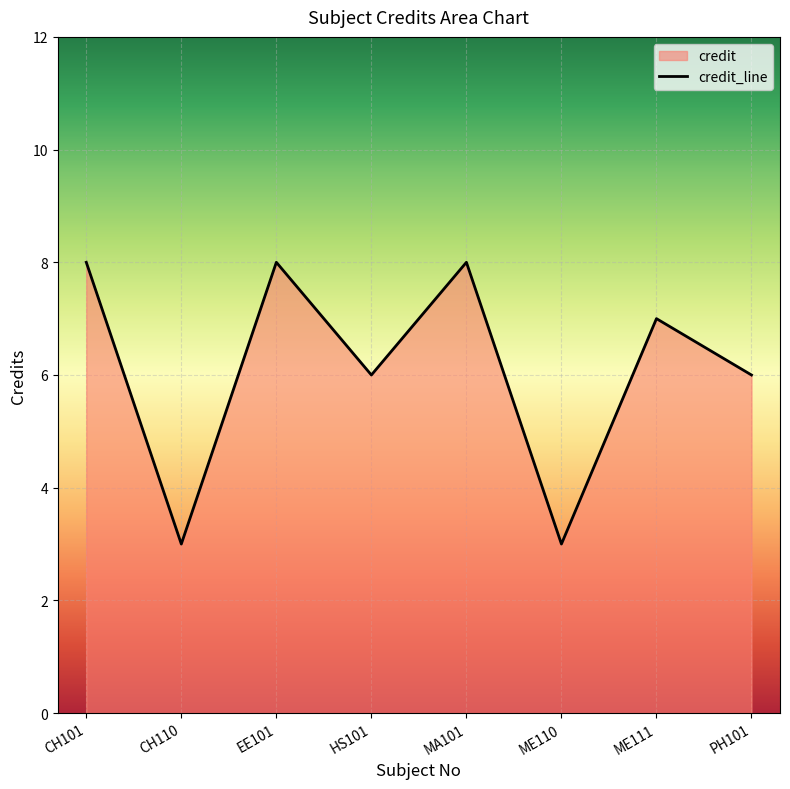

What is the maximum value shown in the chart?

8